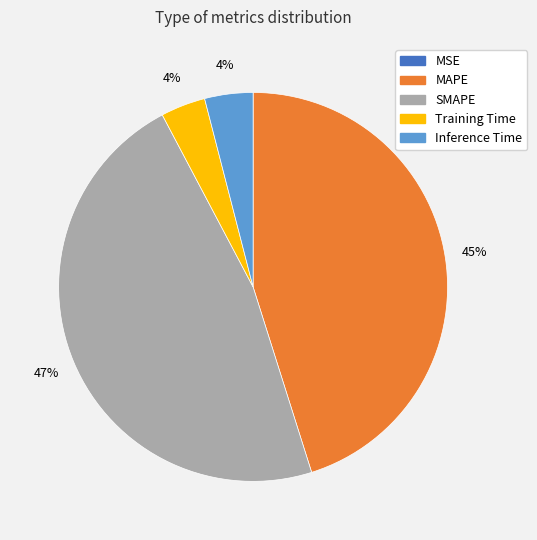

To the nearest percent, what is the average slice percentage?

20%